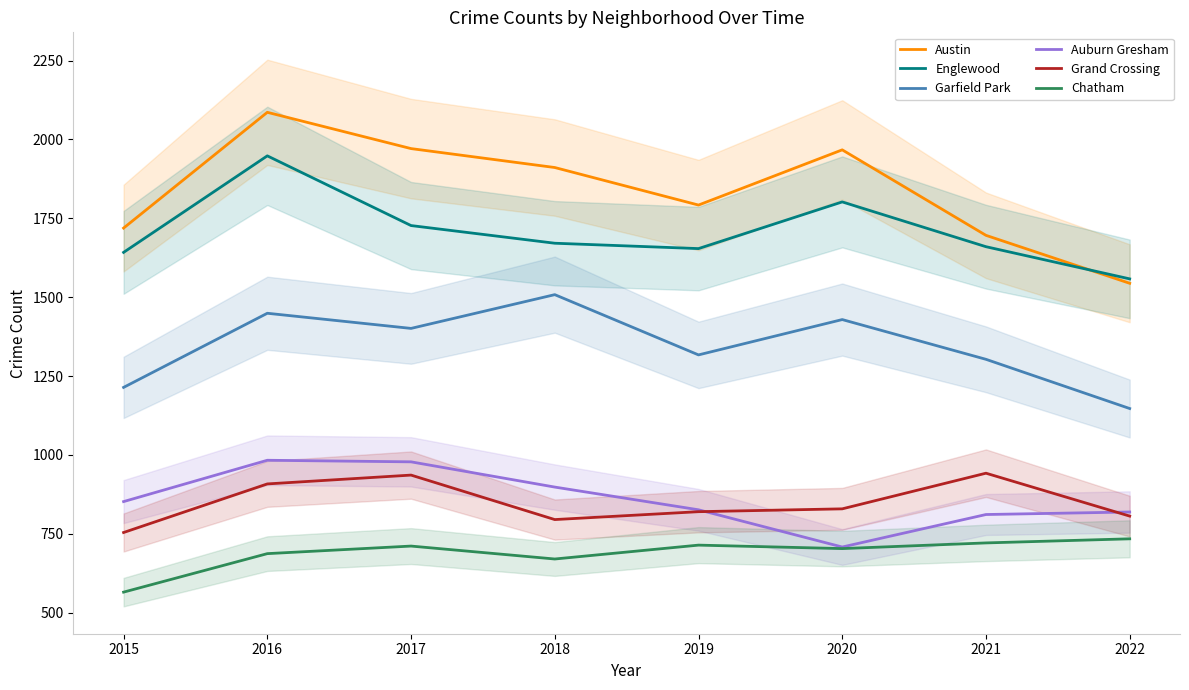

How many lines are shown in the chart?

6